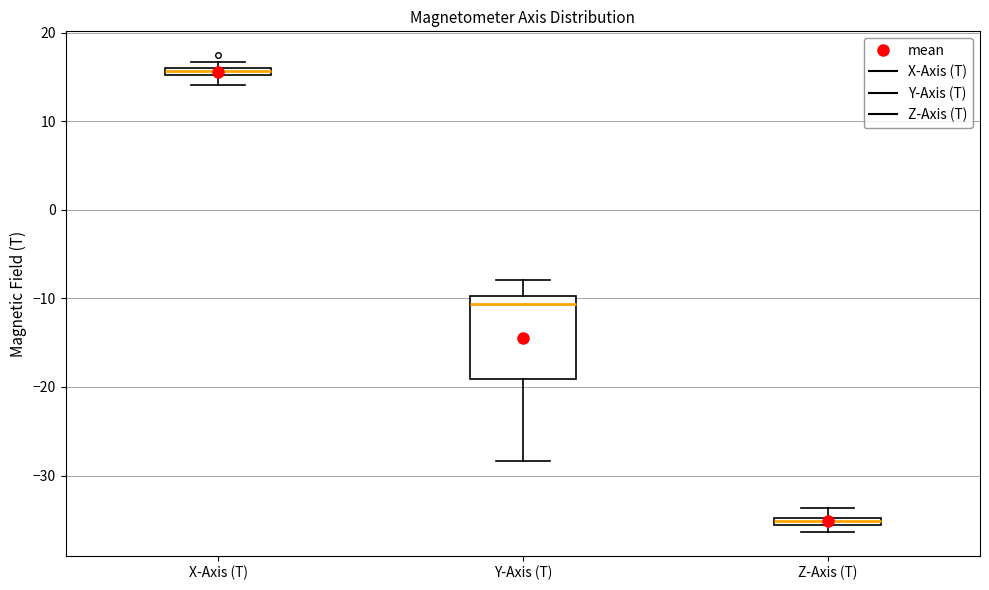

Which box's median line is the lowest?

Z-Axis (T)